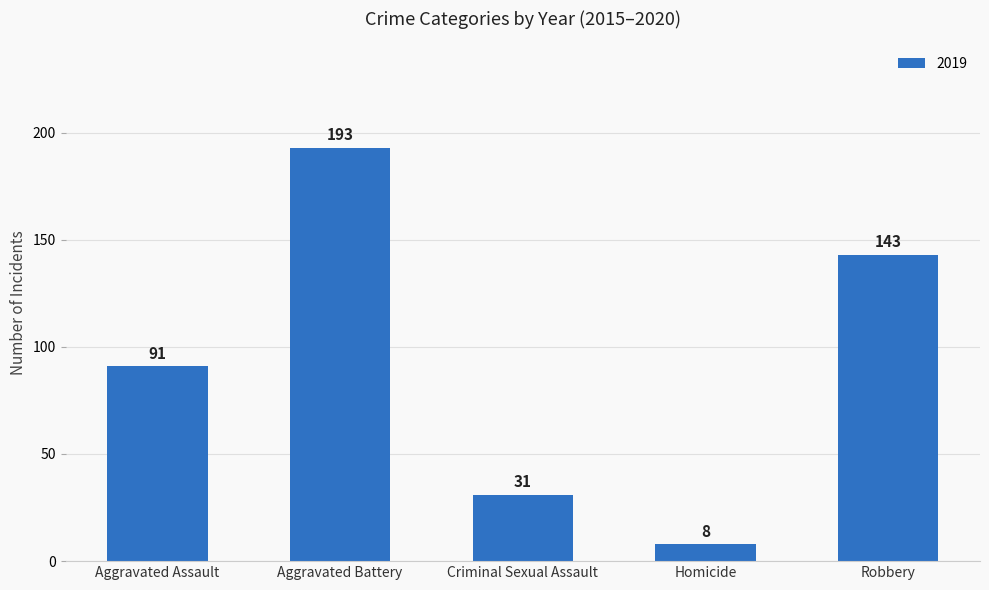

Which has a higher value, Homicide or Aggravated Battery?

Aggravated Battery